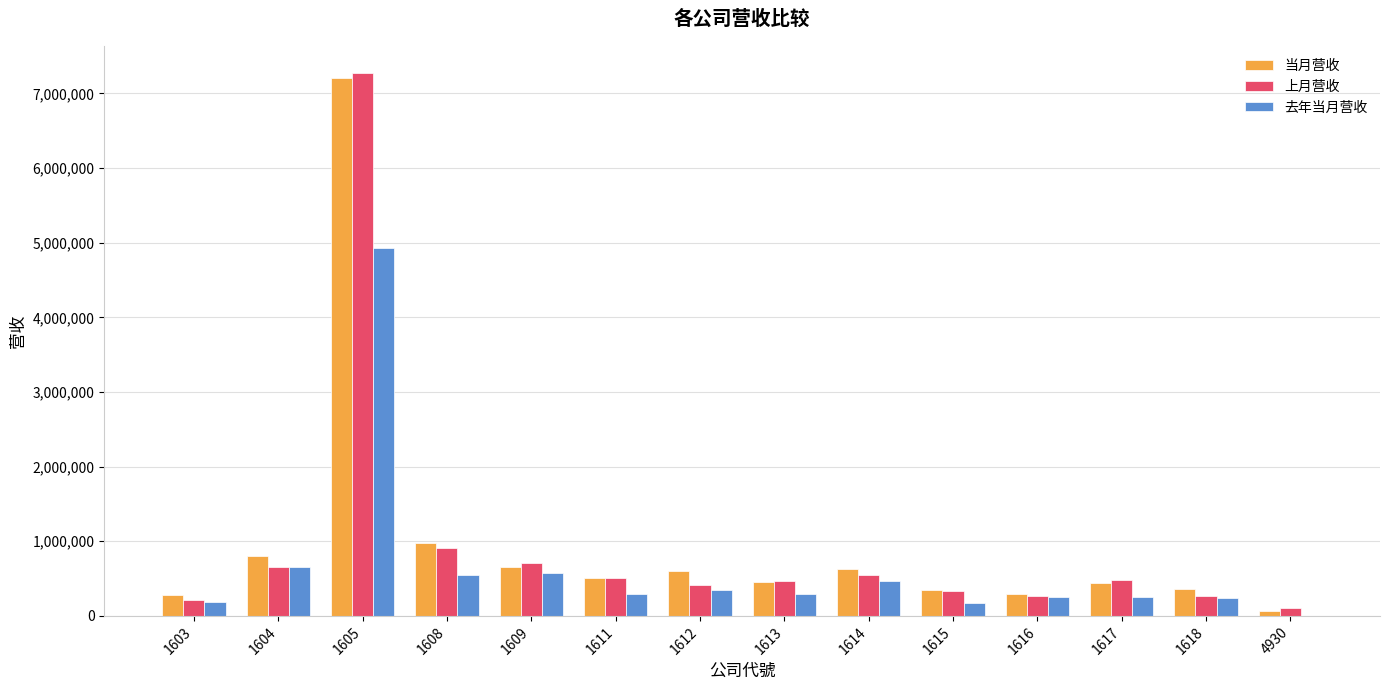

The value of 去年当月营收 at 1612 is 345473. True or false?

True